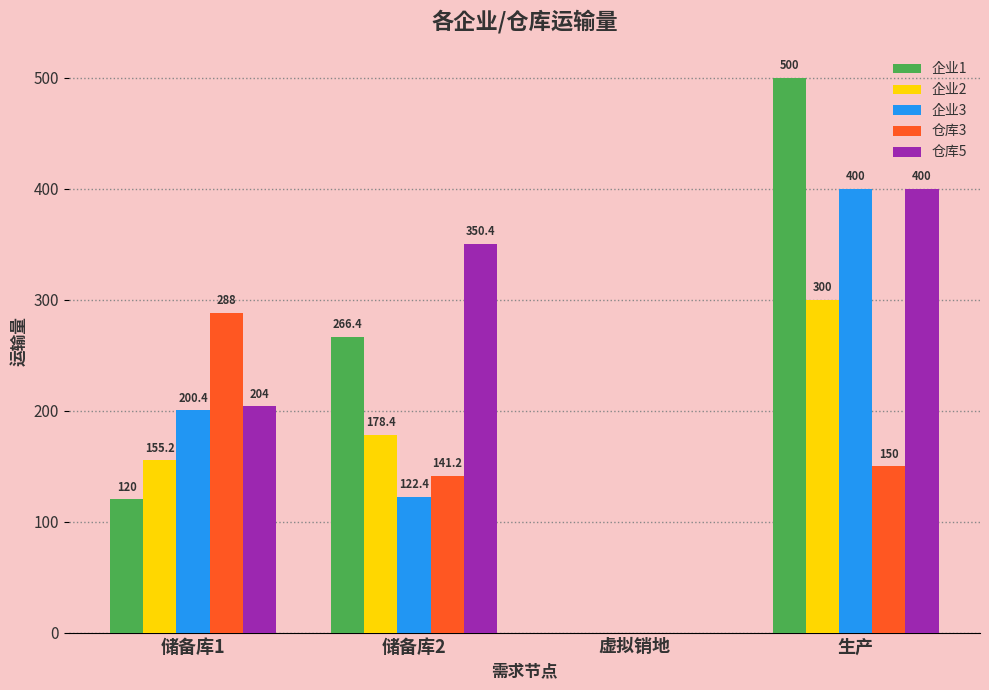

Where does the 企业1 series first go above 266?

储备库2